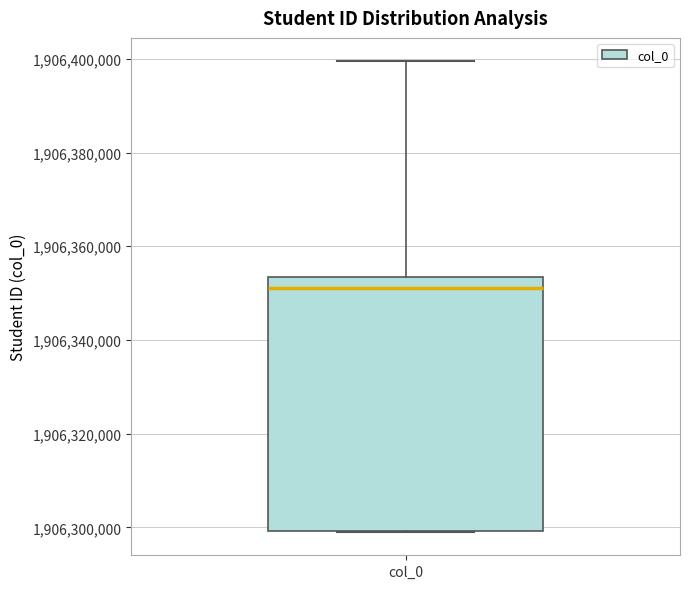

Where does the median line of the box for col_0 sit on the y-axis? The values are not printed on the chart, so give them approximately, as read against the axis.

1906352000